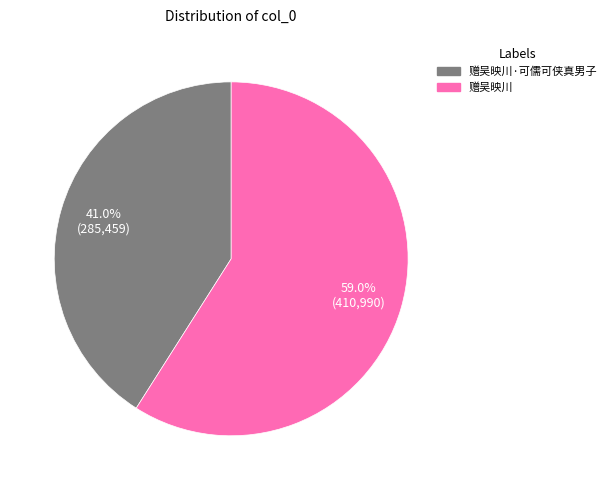

Count the number of slices in the pie.

2